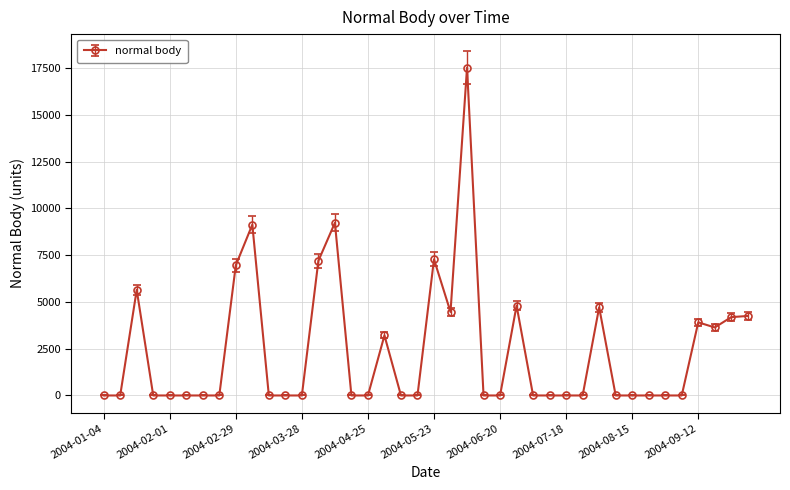

What is the greatest value displayed?

17513.1